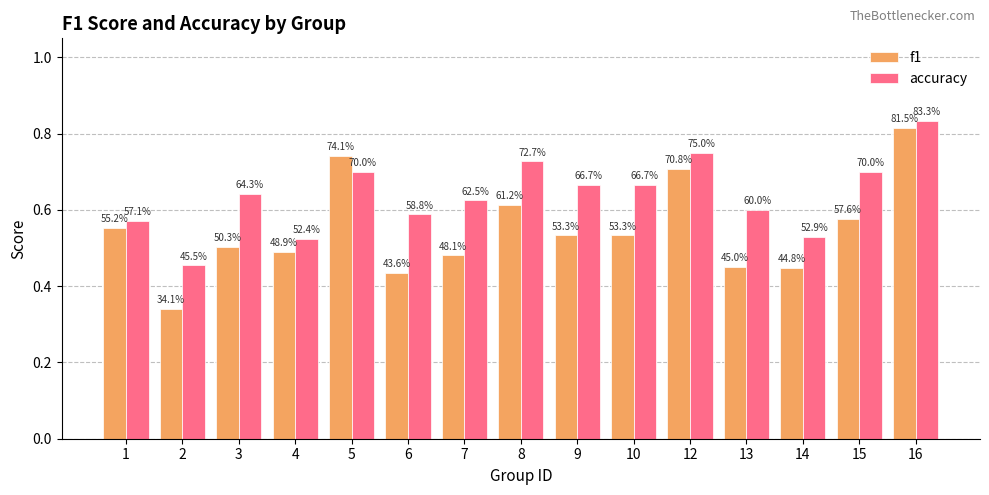

How many bars are there in total?

30